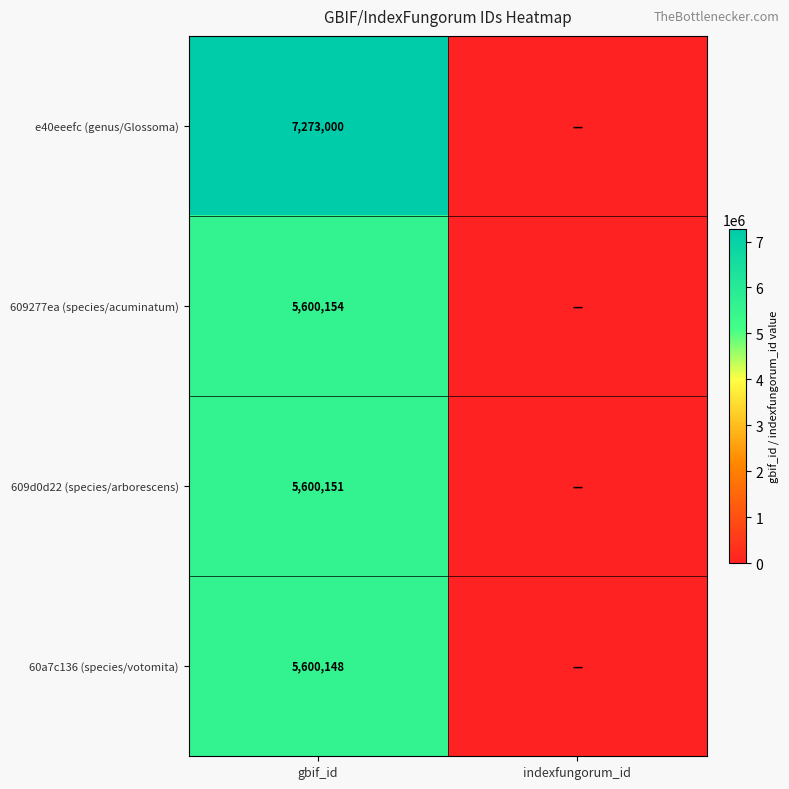

What is the spread (max minus min) of values at gbif_id?

1672852